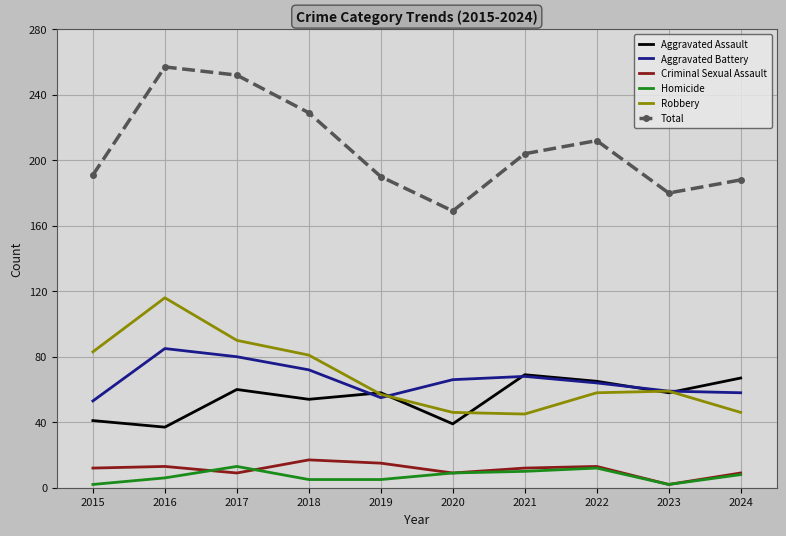

What is the minimum value for Aggravated Battery?

53